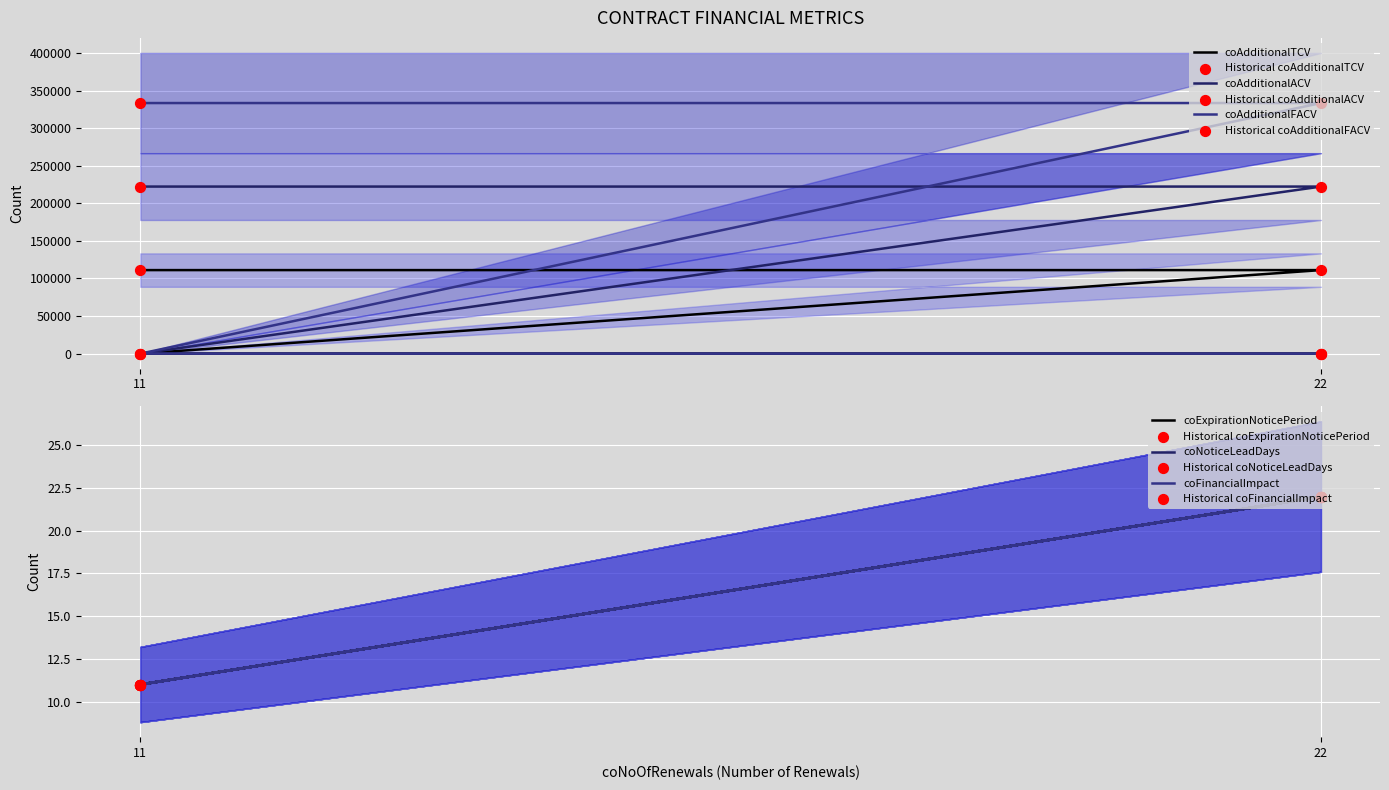

At which category is the sum across all series the highest?

22